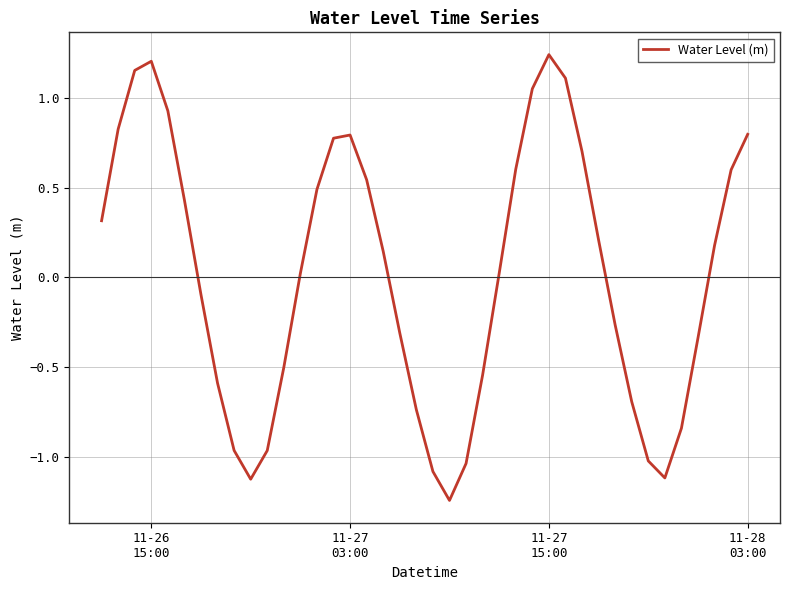

What is the difference between the second highest and minimum values?

2.4